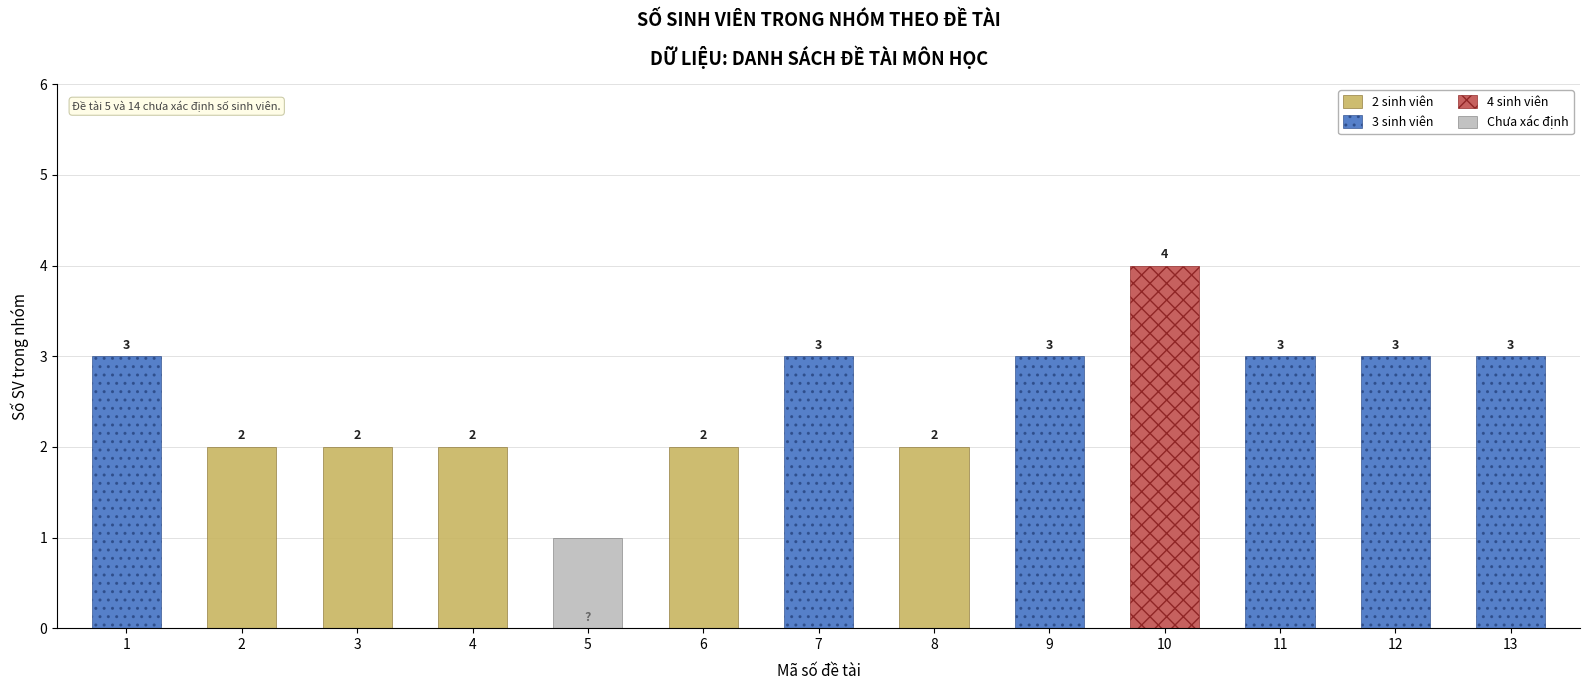

Reading right to left, extract all data points from this chart.

2 sinh viên: 13=0	12=0	11=0	10=0	9=0	8=2	7=0	6=2	5=0	4=2	3=2	2=2	1=0
3 sinh viên: 13=3	12=3	11=3	10=0	9=3	8=0	7=3	6=0	5=0	4=0	3=0	2=0	1=3
4 sinh viên: 13=0	12=0	11=0	10=4	9=0	8=0	7=0	6=0	5=0	4=0	3=0	2=0	1=0
Chưa xác định: 13=0	12=0	11=0	10=0	9=0	8=0	7=0	6=0	5=1	4=0	3=0	2=0	1=0